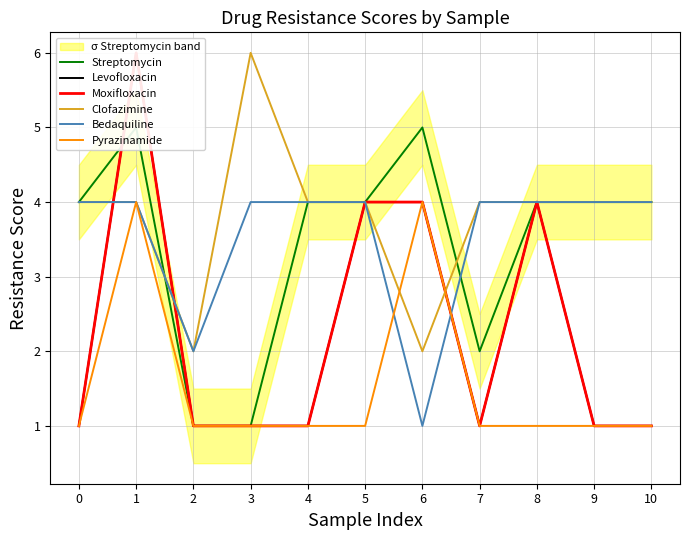

Rank the series by their maximum value, from highest to lowest.

Levofloxacin, Moxifloxacin, Clofazimine, Streptomycin, Bedaquiline, Pyrazinamide